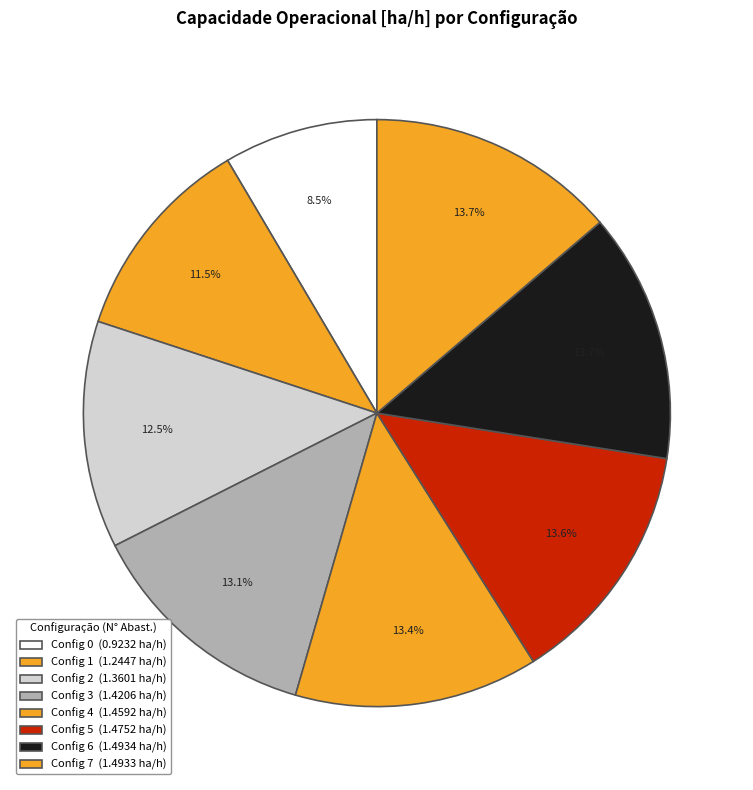

How many slices are in this pie chart?

8